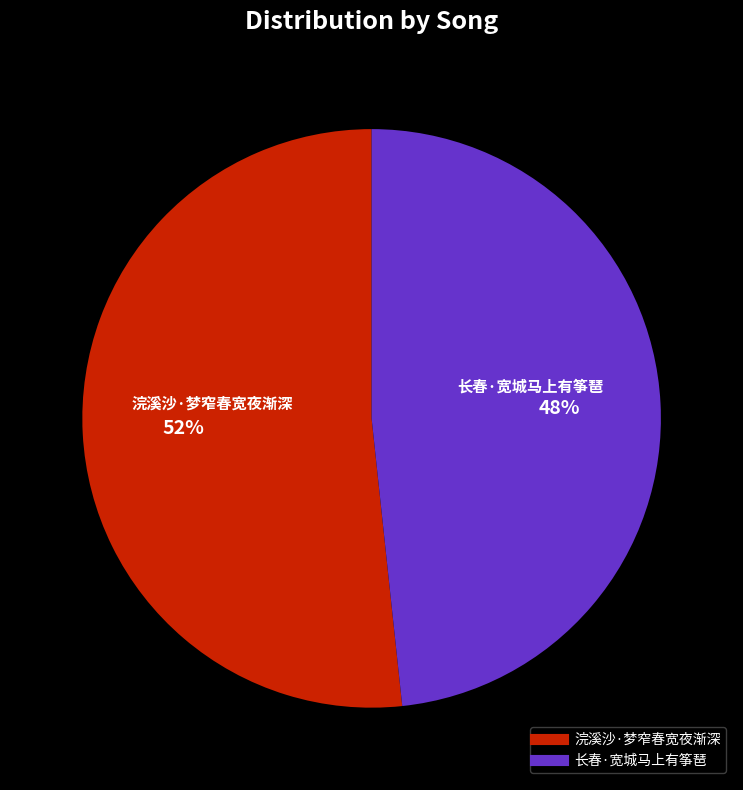

Combined, do 长春·宽城马上有筝琶 and 浣溪沙·梦窄春宽夜渐深 account for over 50%?

Yes